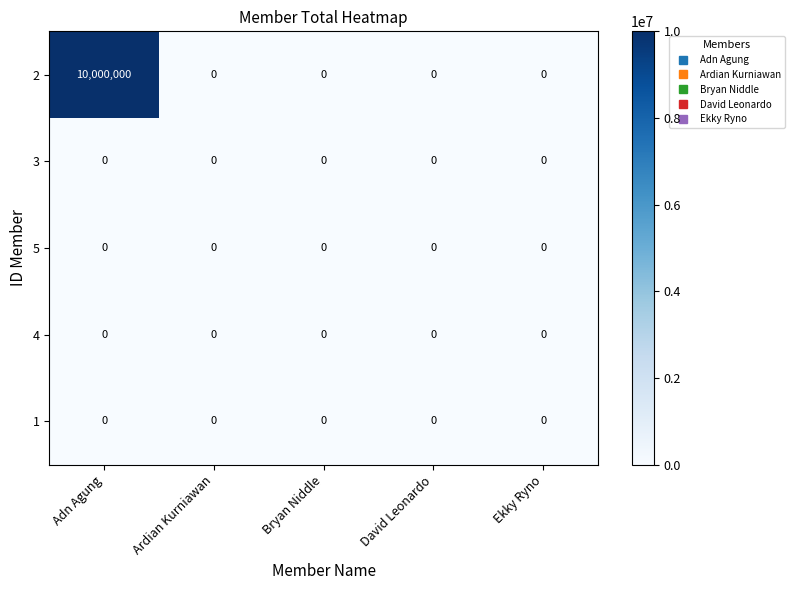

Reading left to right, transcribe all the data shown in this chart.

2: Adn Agung=10000000	Ardian Kurniawan=0	Bryan Niddle=0	David Leonardo=0	Ekky Ryno=0
3: Adn Agung=0	Ardian Kurniawan=0	Bryan Niddle=0	David Leonardo=0	Ekky Ryno=0
5: Adn Agung=0	Ardian Kurniawan=0	Bryan Niddle=0	David Leonardo=0	Ekky Ryno=0
4: Adn Agung=0	Ardian Kurniawan=0	Bryan Niddle=0	David Leonardo=0	Ekky Ryno=0
1: Adn Agung=0	Ardian Kurniawan=0	Bryan Niddle=0	David Leonardo=0	Ekky Ryno=0